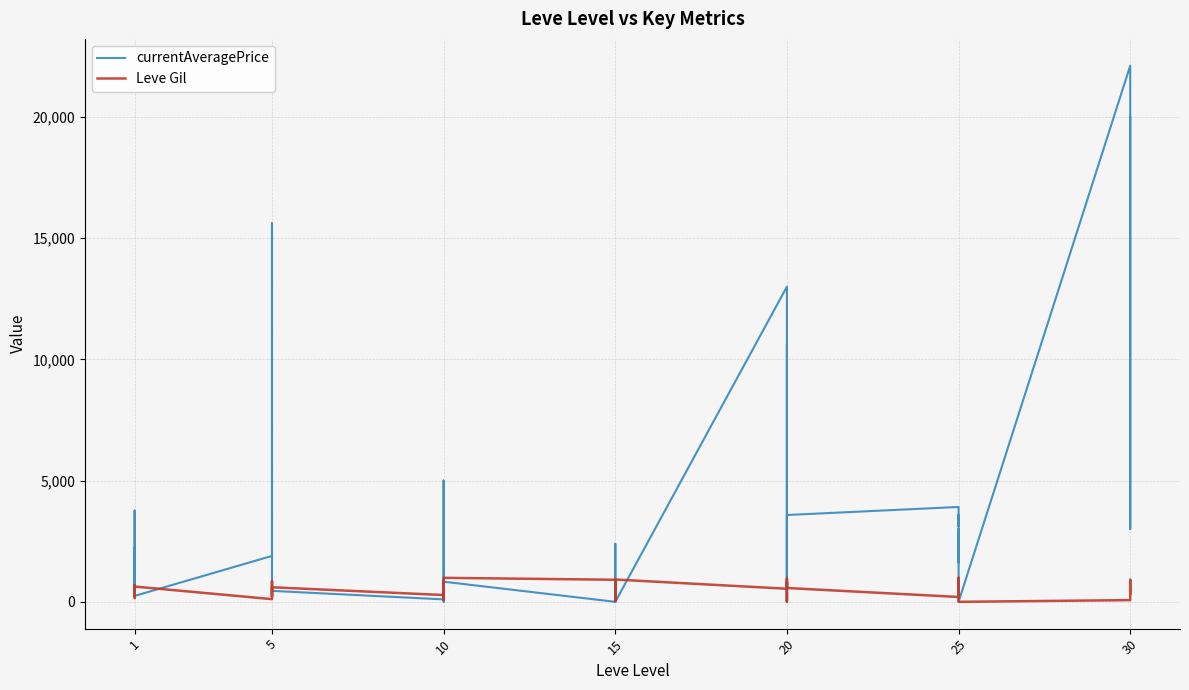

What is the average value of the Leve Gil series?

522